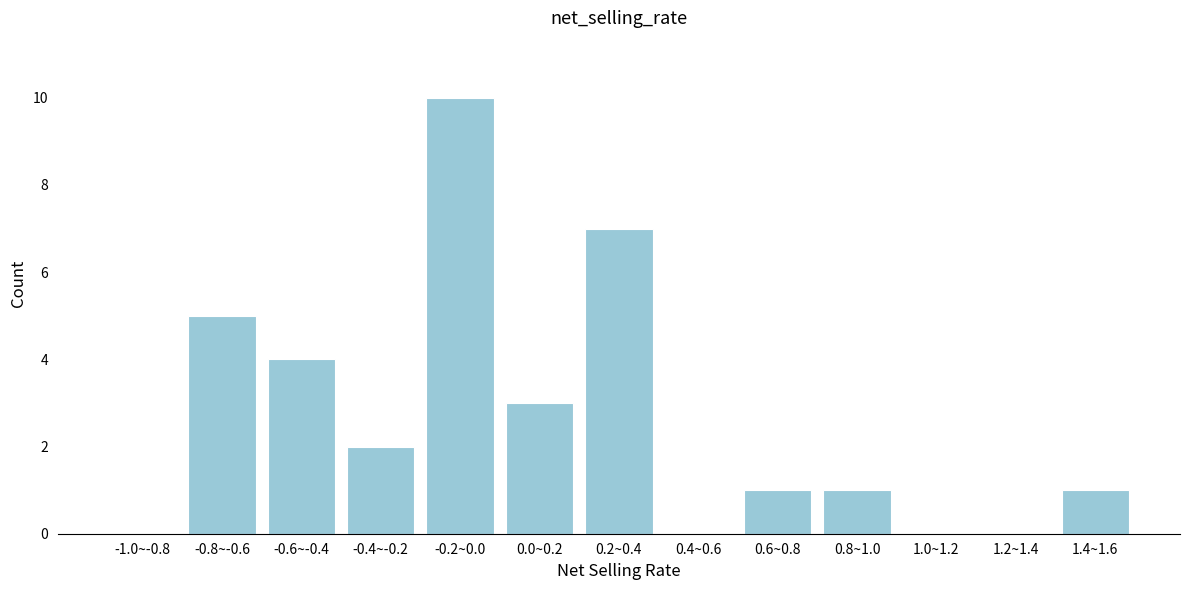

Reading left to right, transcribe all the data shown in this chart.

-1.0~-0.8=0	-0.8~-0.6=5	-0.6~-0.4=4	-0.4~-0.2=2	-0.2~0.0=10	0.0~0.2=3	0.2~0.4=7	0.4~0.6=0	0.6~0.8=1	0.8~1.0=1	1.0~1.2=0	1.2~1.4=0	1.4~1.6=1